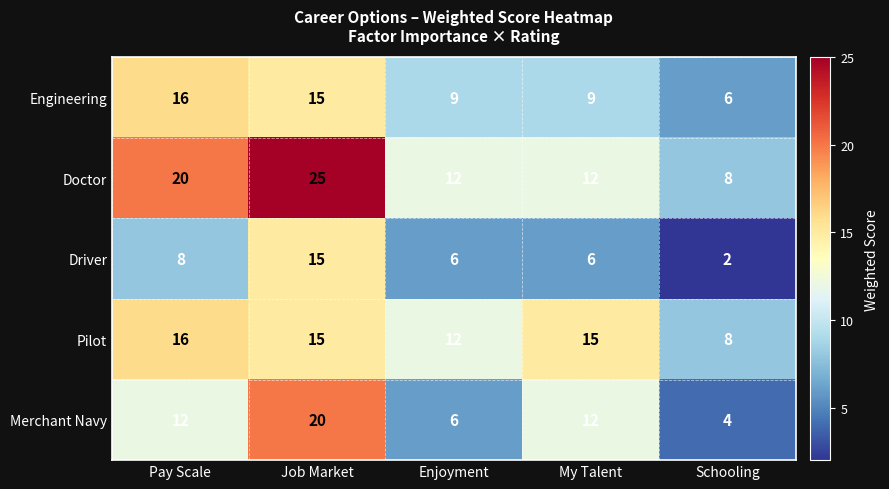

What is the maximum value for Merchant Navy?

20